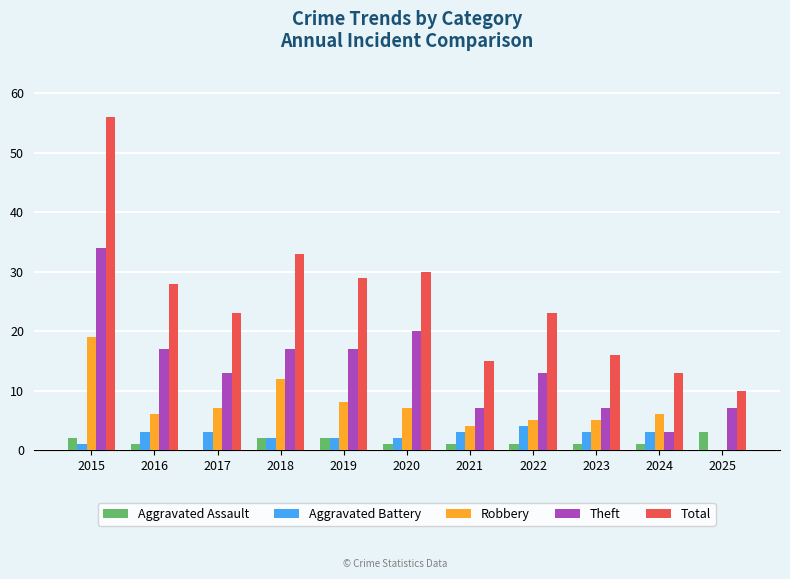

The value of Theft at 2024 is 5. True or false?

False